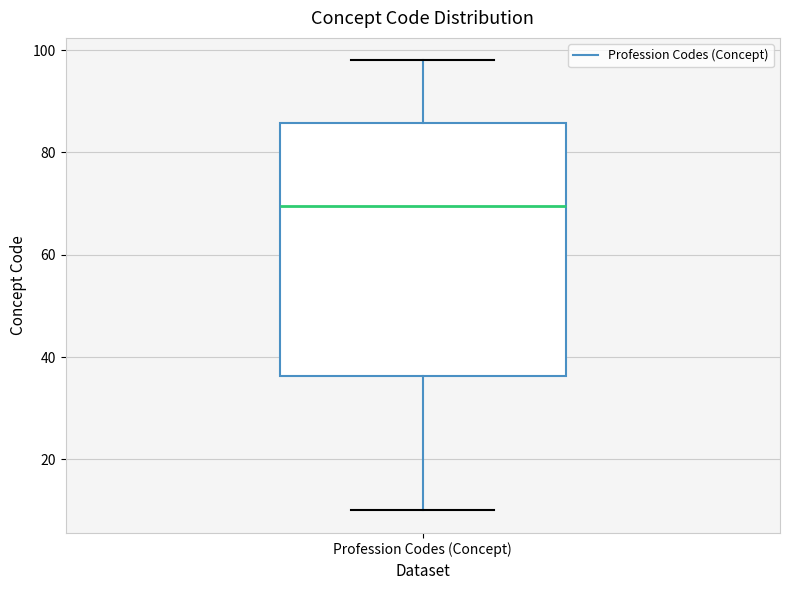

Read this box plot against the y-axis: the position of the median line, the range covered by the box, and the ends of both whiskers. The values are not printed on the chart, so give them approximately, as read against the axis.

median 70, box 36 to 86, whiskers 10 to 98